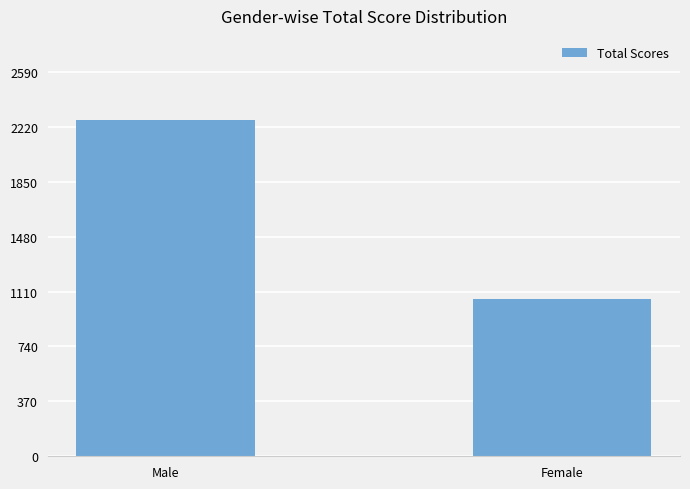

List the labels in order of value, smallest first.

Female, Male